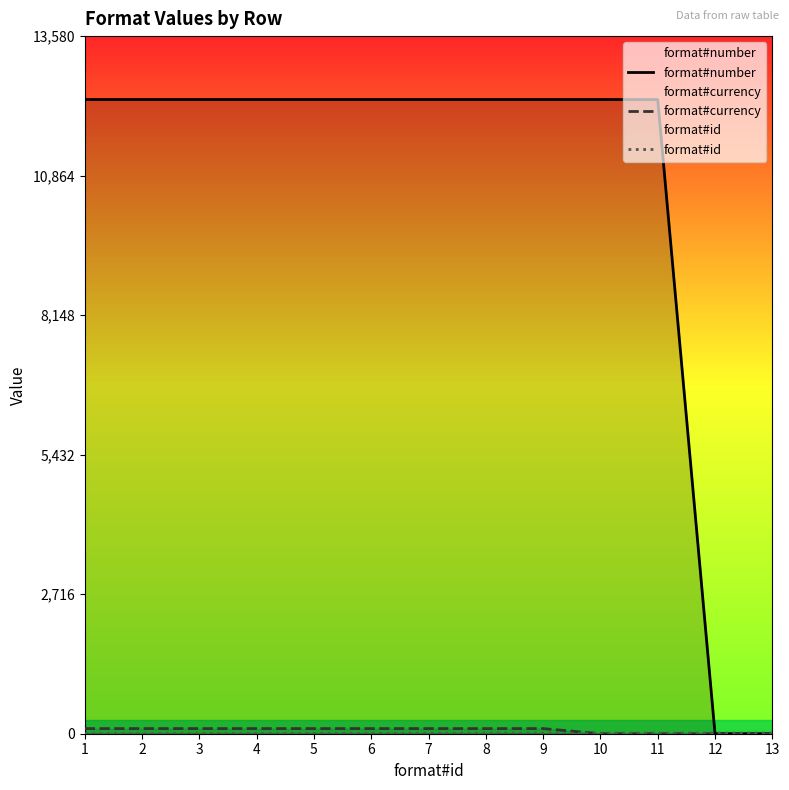

Which series ends up on top after the final intersection of format#id and format#number?

format#id